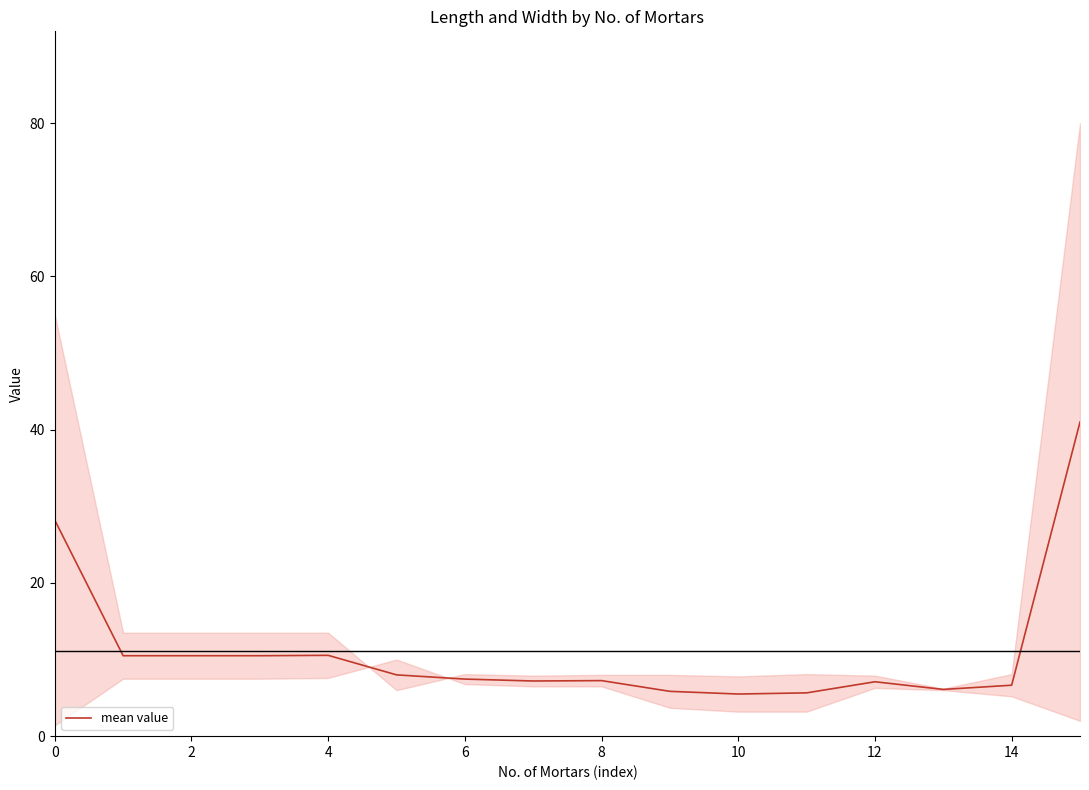

What is the difference between the maximum and minimum values?

35.5